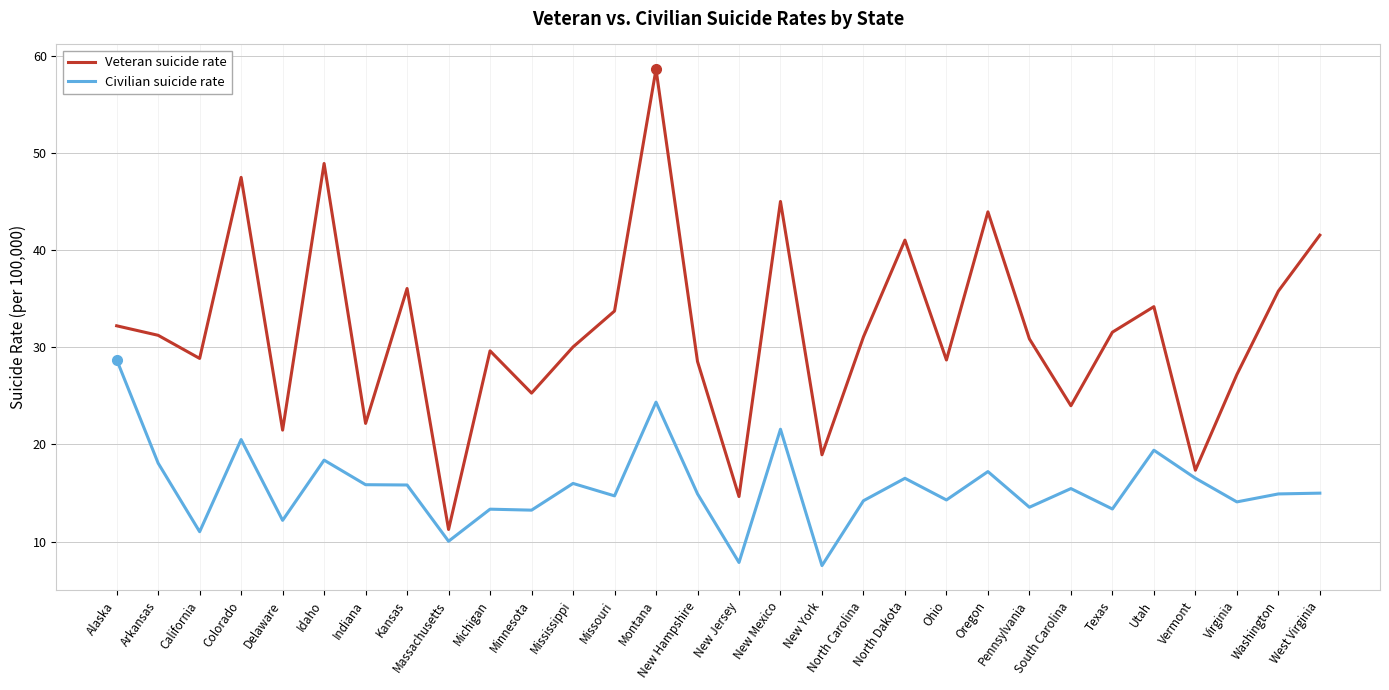

True or false: Veteran suicide rate has more than 2 interior local peaks.

True